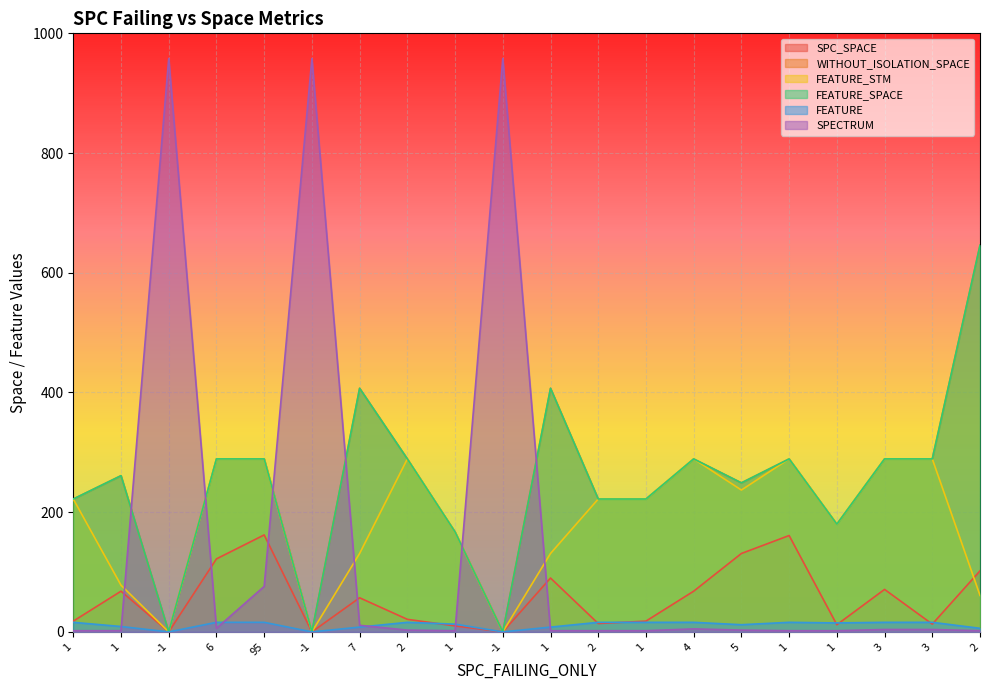

What is the label of the 15th point from the left?

5